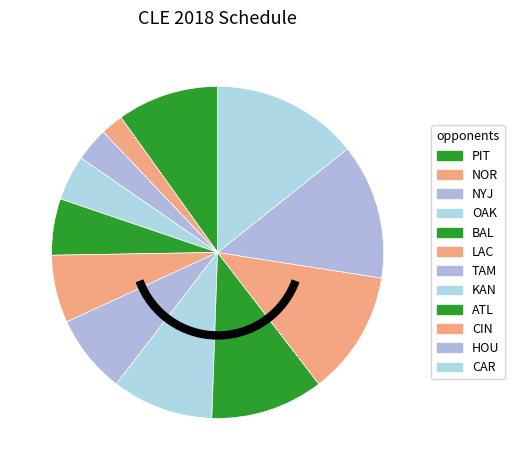

Is CIN the majority of the pie?

No